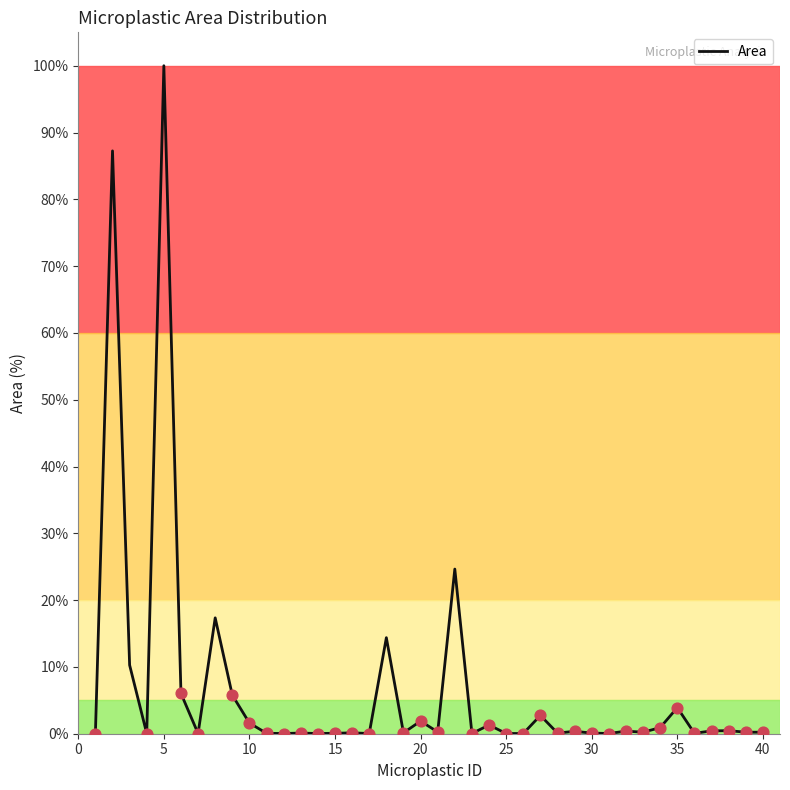

Is this an area chart (filled region under the line)?

No